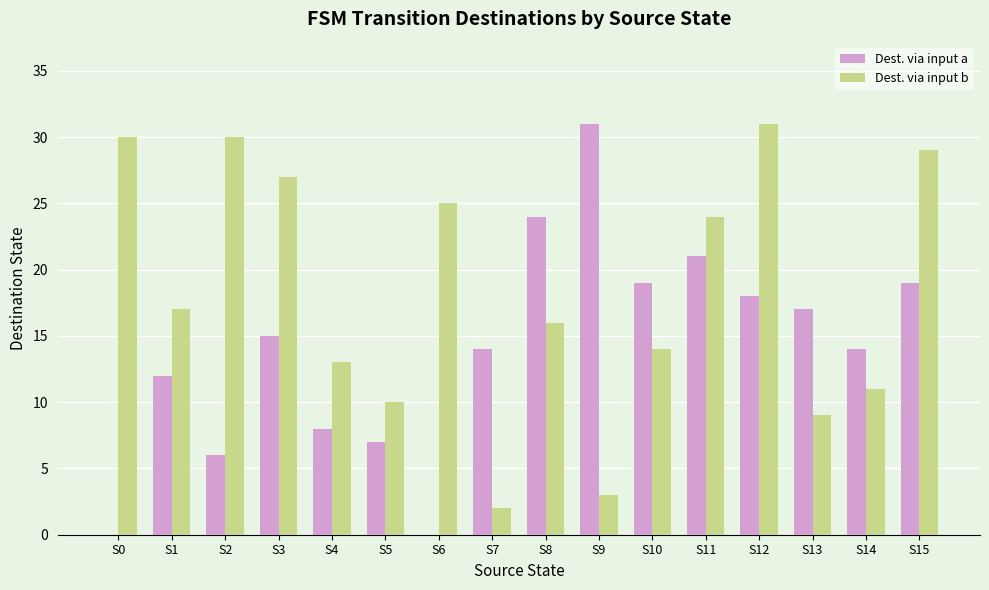

At which label is Dest. via input a closest to 15?

S3